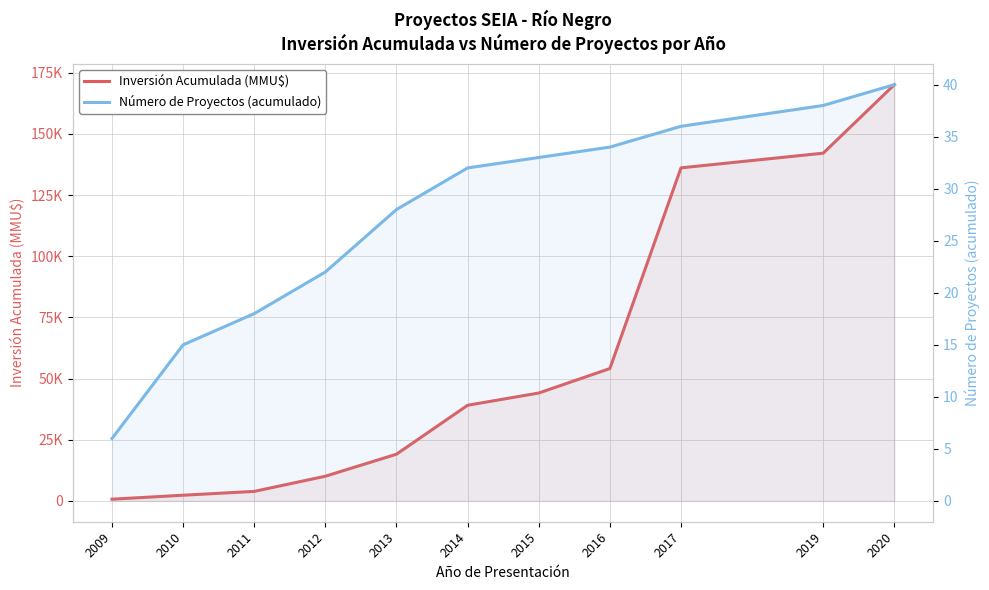

What is the value of the Inversión Acumulada (MMU$) point at the 1st from the left?

699